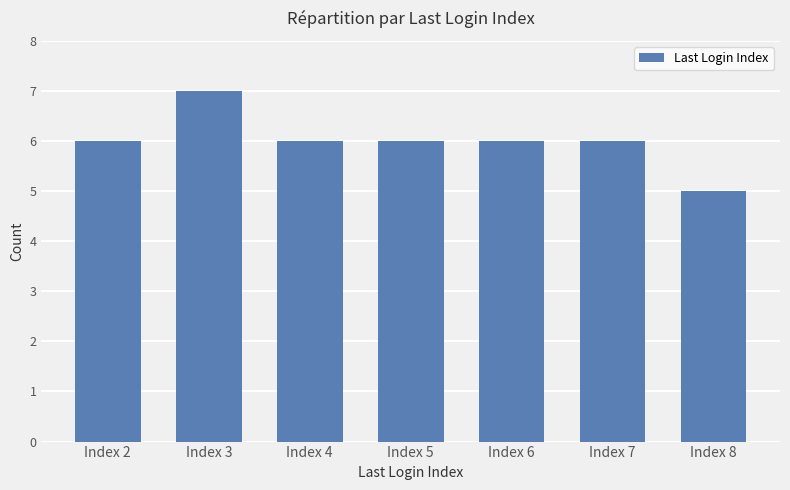

What is the sum of the values at Index 8 and Index 4?

11